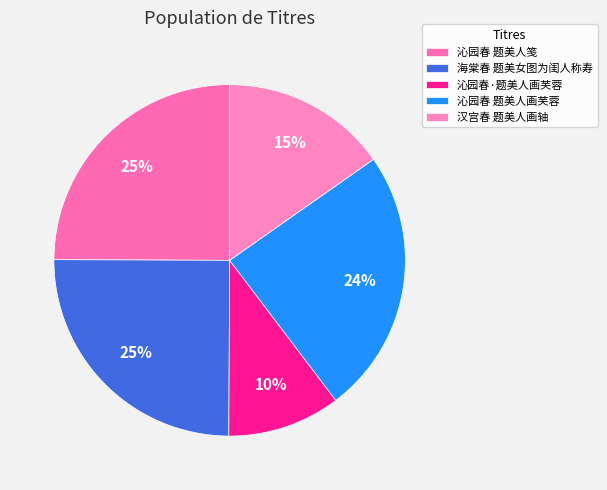

To the nearest percent, what percentage of the pie is 沁园春 题美人画芙蓉?

24%